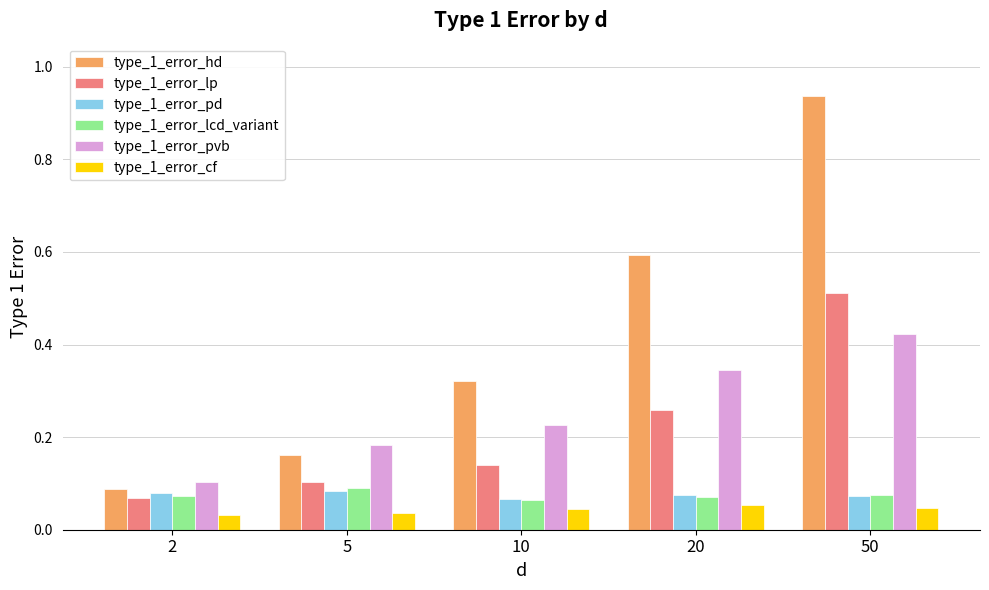

What is the difference between the type_1_error_hd values at 5 and 50?

0.8